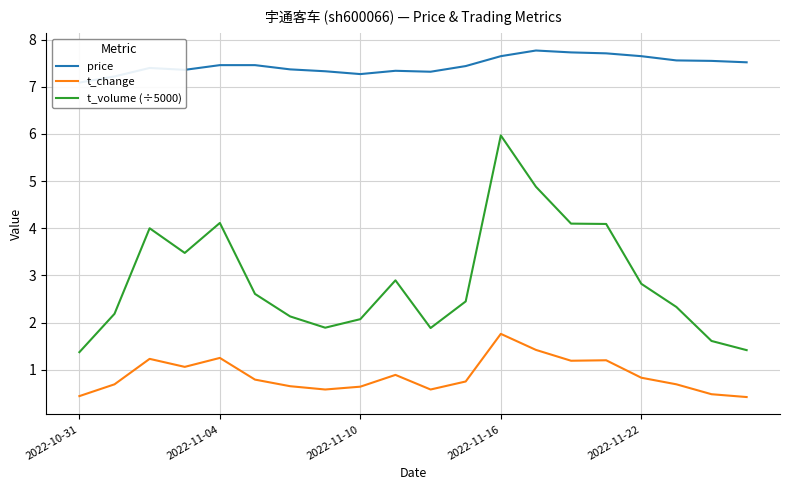

At 19, list the series in order from smallest to largest.

t_change, t_volume (÷5000), price